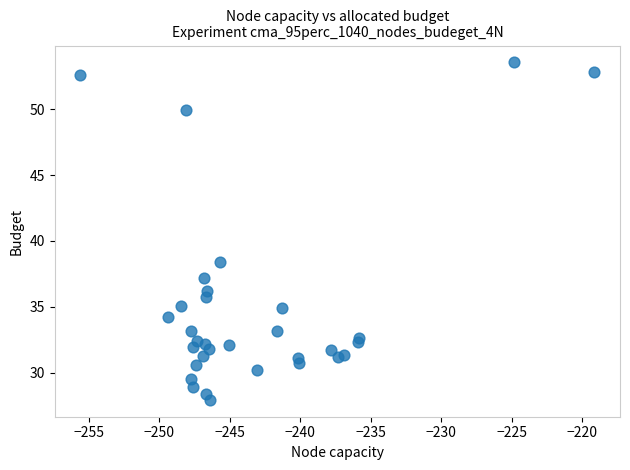

What Y value in the scatter plot is closest to 40?

38.4